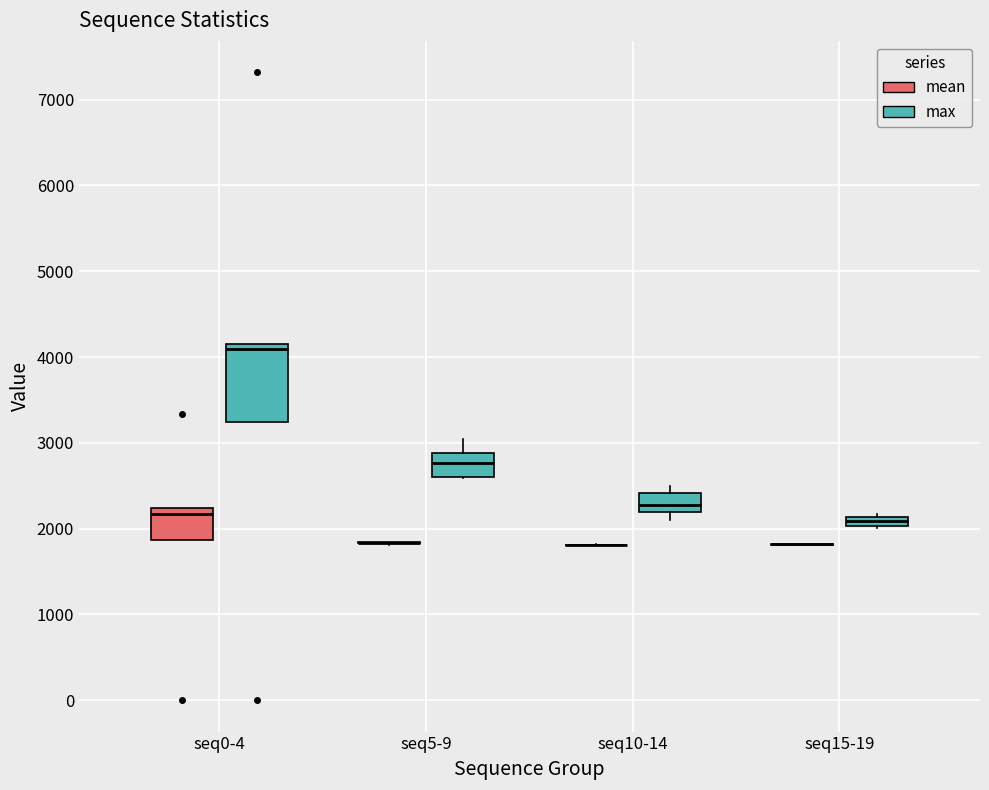

Where is the upper edge of the box for seq5-9 (max) on the y-axis? The values are not printed on the chart, so give them approximately, as read against the axis.

2900